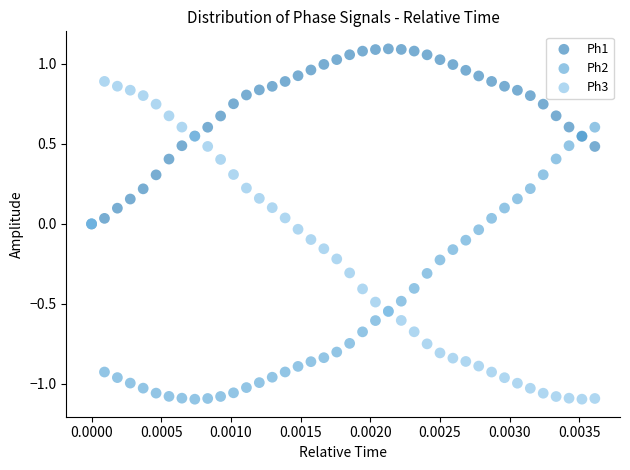

What are all the series names shown in the legend?

Ph1, Ph2, Ph3